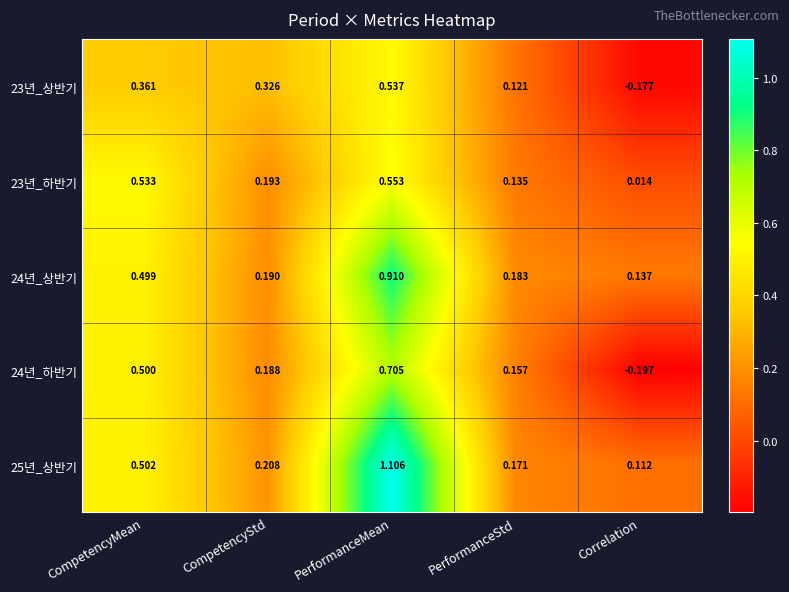

At which category is the sum across all series the highest?

PerformanceMean